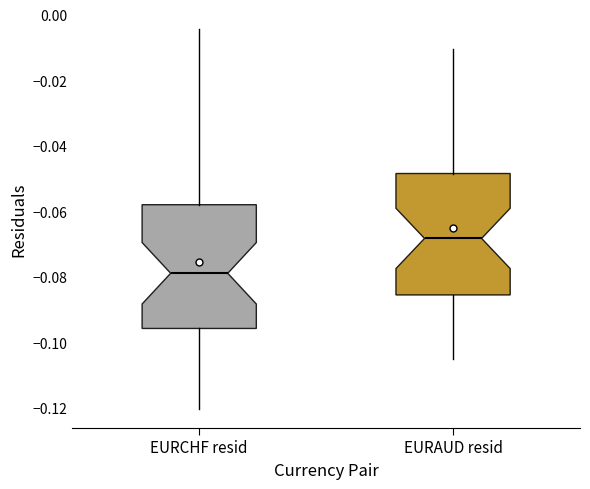

Reading left to right, read every box against the y-axis: the position of its median line, the range the box covers, and the ends of its whiskers. The values are not printed on the chart, so give them approximately, as read against the axis.

EURCHF resid: median -0.078, box -0.096 to -0.058, whiskers -0.120 to -0.004
EURAUD resid: median -0.068, box -0.086 to -0.048, whiskers -0.106 to -0.010